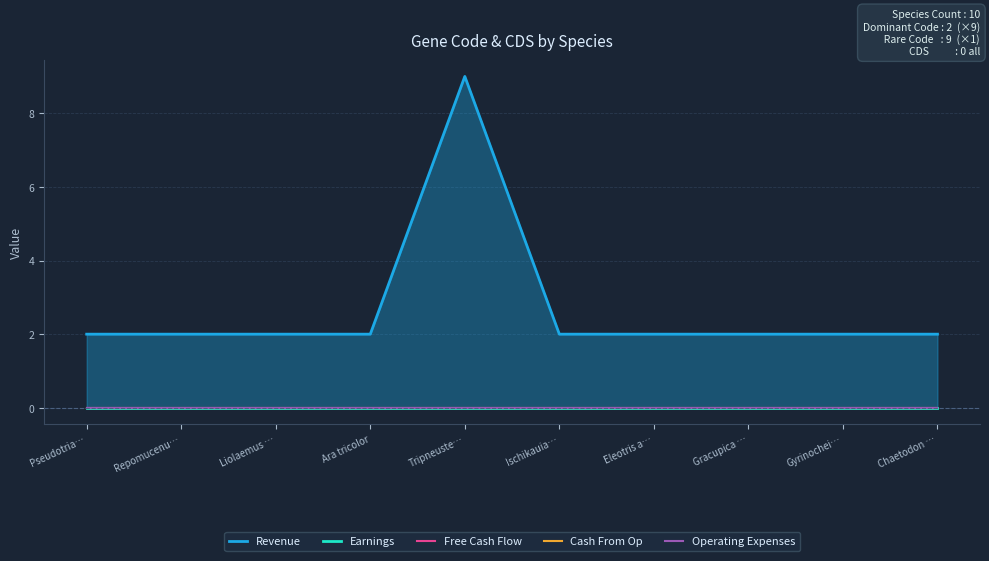

The Free Cash Flow series shows 0 at Gyrinochei…. True or false?

True